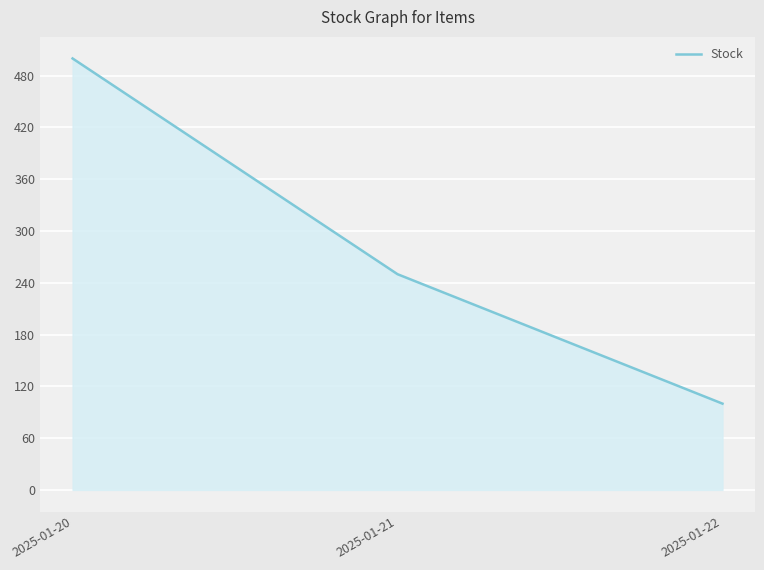

What is the sum of all values?

850